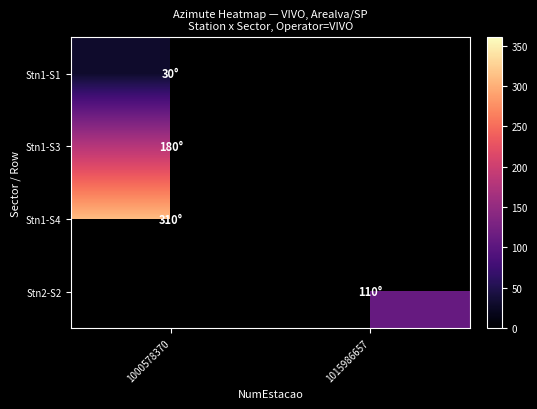

True or false: Stn1-S1 has a value of 30.0 at 1000578370.

True